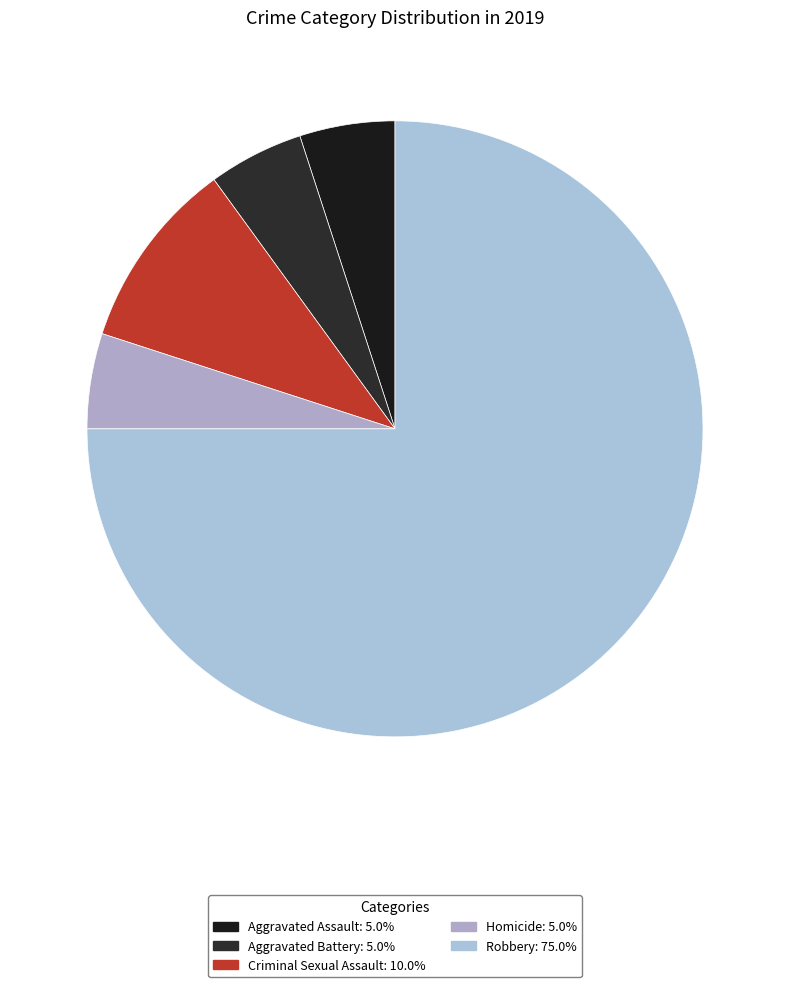

To the nearest percent, what percentage of the pie is Homicide?

5%